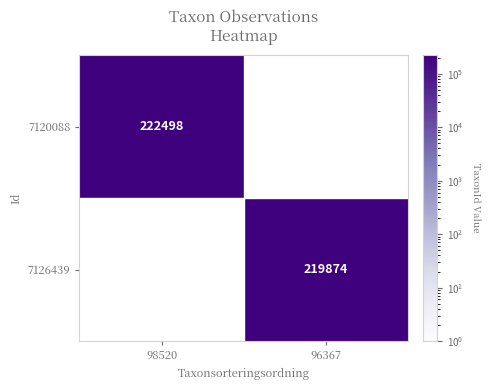

At which category is the sum across all series the highest?

98520